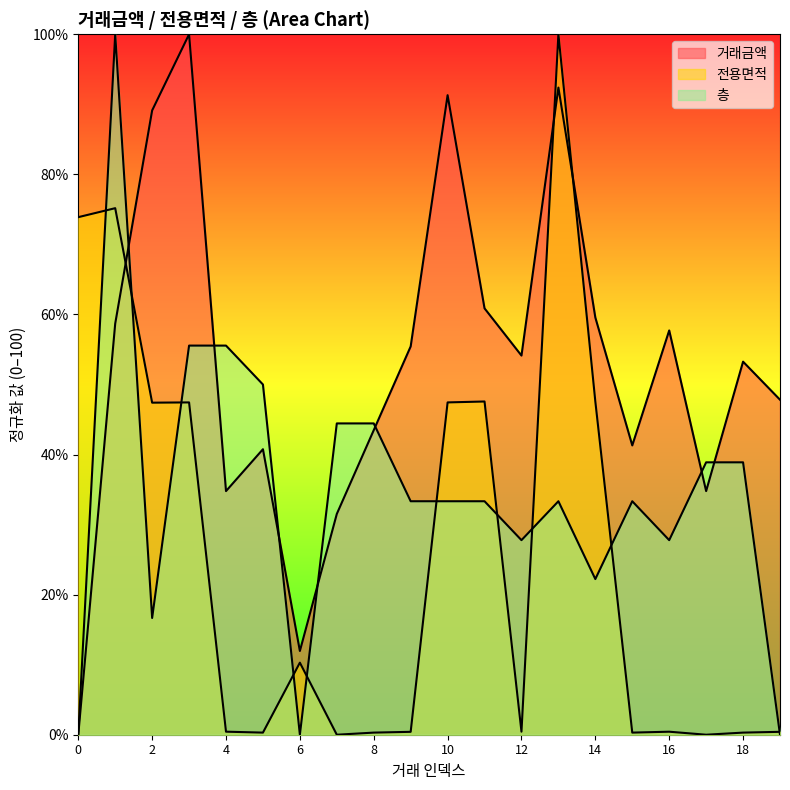

Rank the series at 13 from lowest to highest value.

층, 거래금액, 전용면적